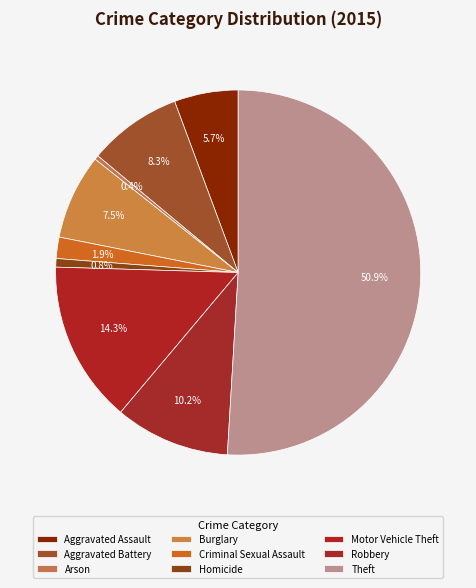

Is Robbery the majority of the pie?

No